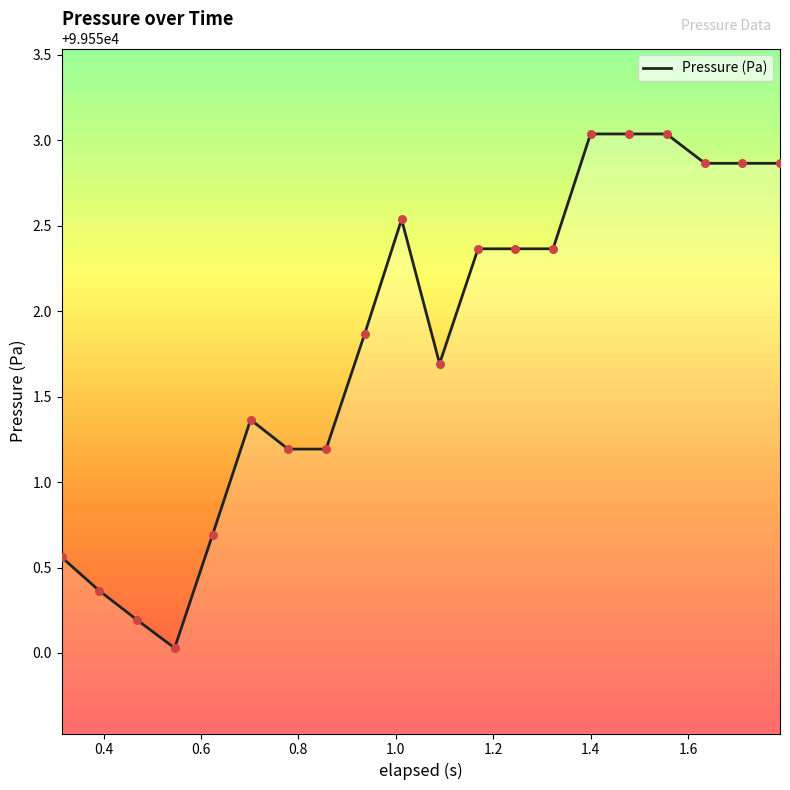

What is the difference between the maximum and minimum values?

3.0